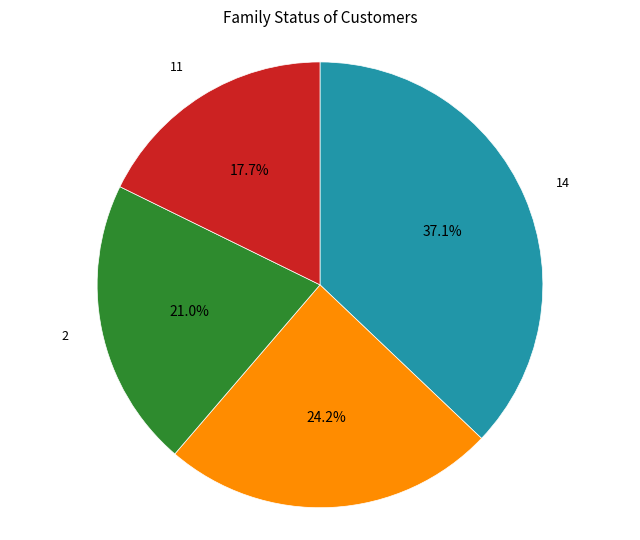

Is there a majority slice in this chart?

No